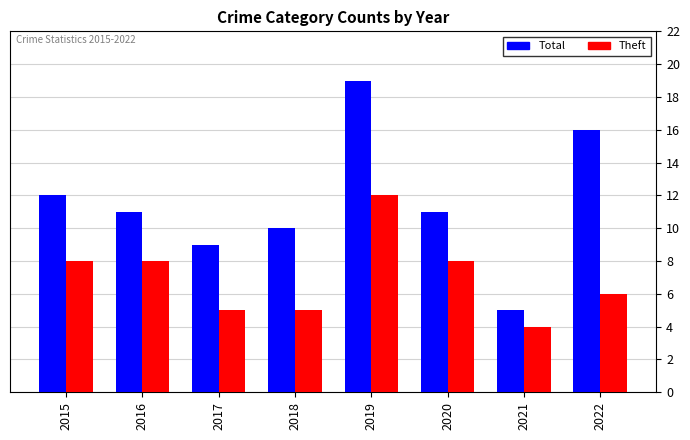

Which series has the widest spread of values?

Total